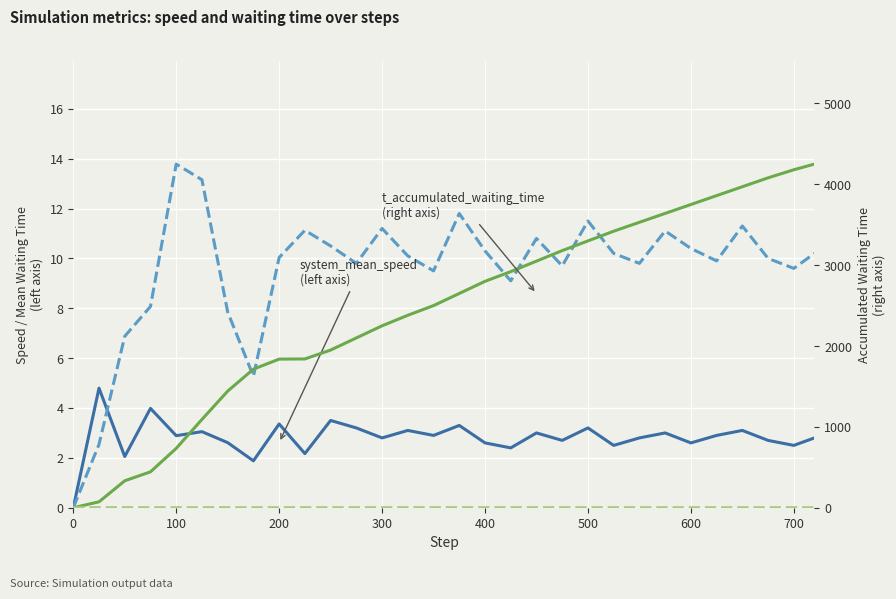

List the series in order of their peak value, highest first.

t_accumulated_waiting_time, system_mean_waiting_time, system_mean_speed, t_average_speed